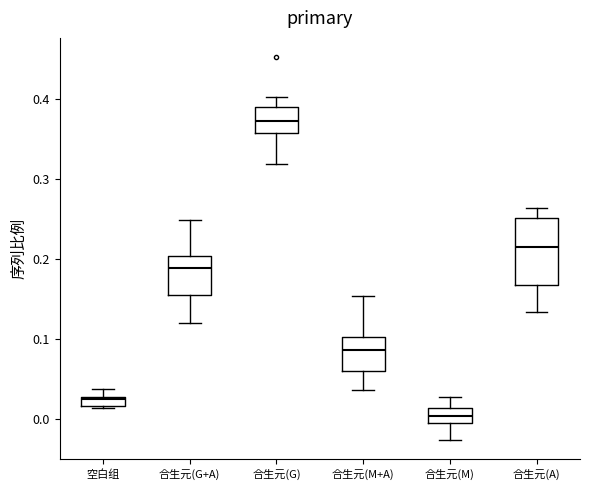

Which box's median line is the highest?

合生元(G)